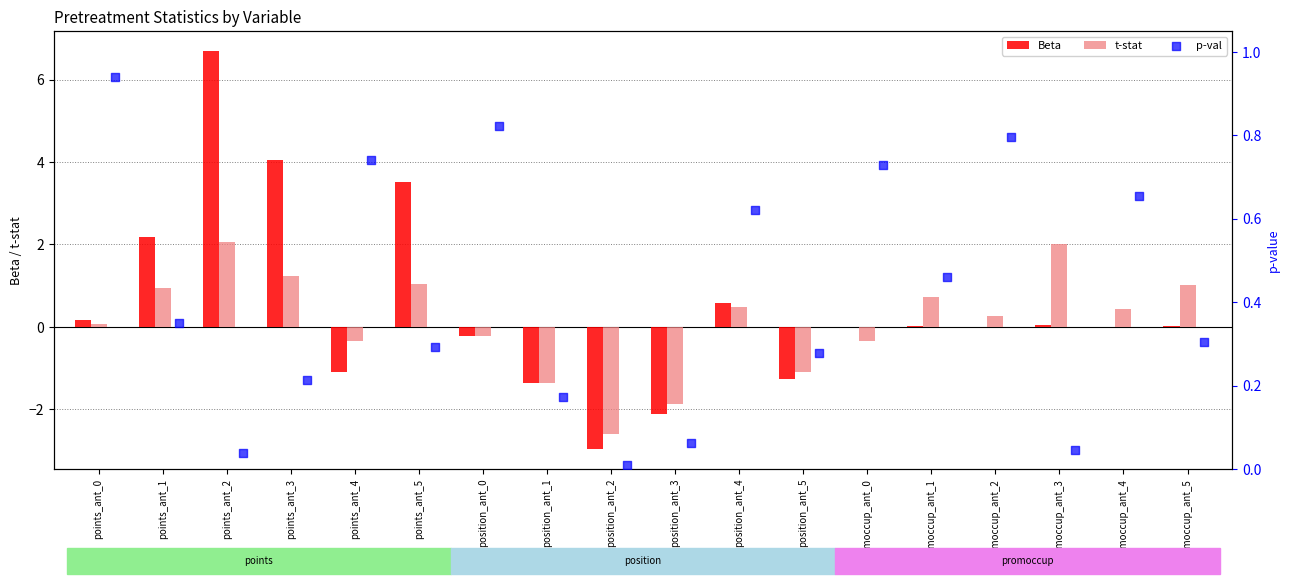

Which series has the largest total across all categories?

Beta